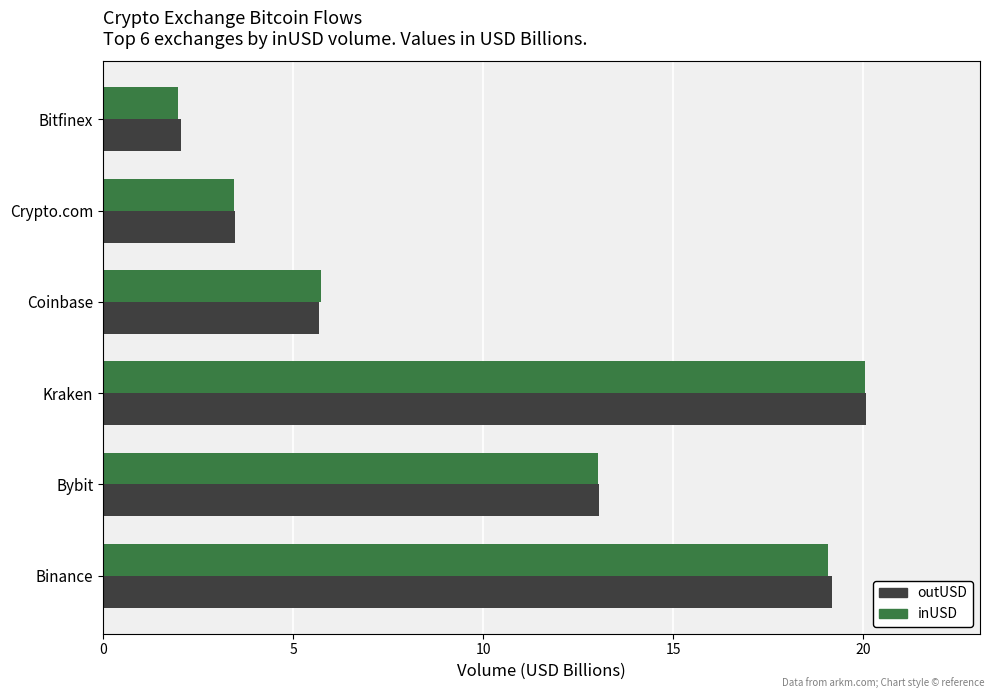

What is the minimum value shown in the chart?

2.0